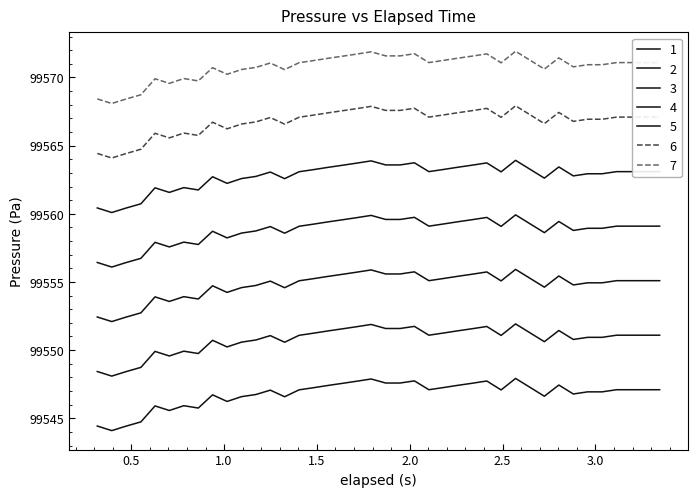

How many lines are shown in the chart?

7